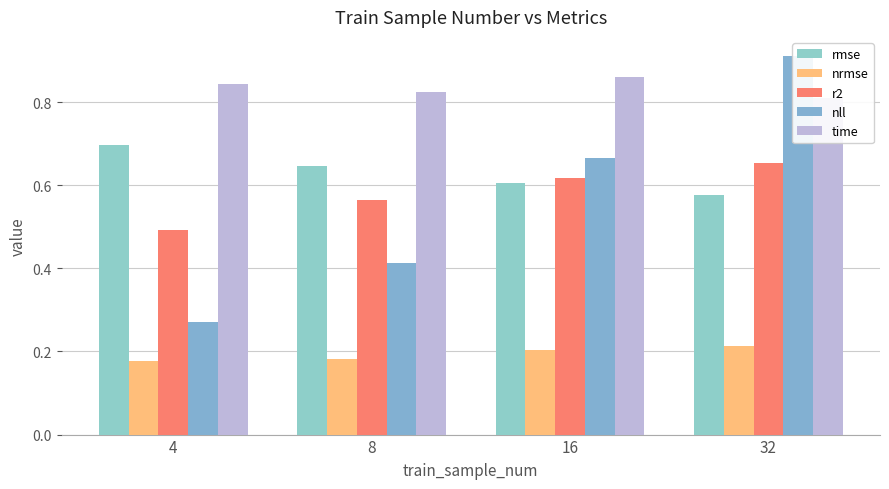

What is the sum of the r2 values at 16 and 32?

1.3